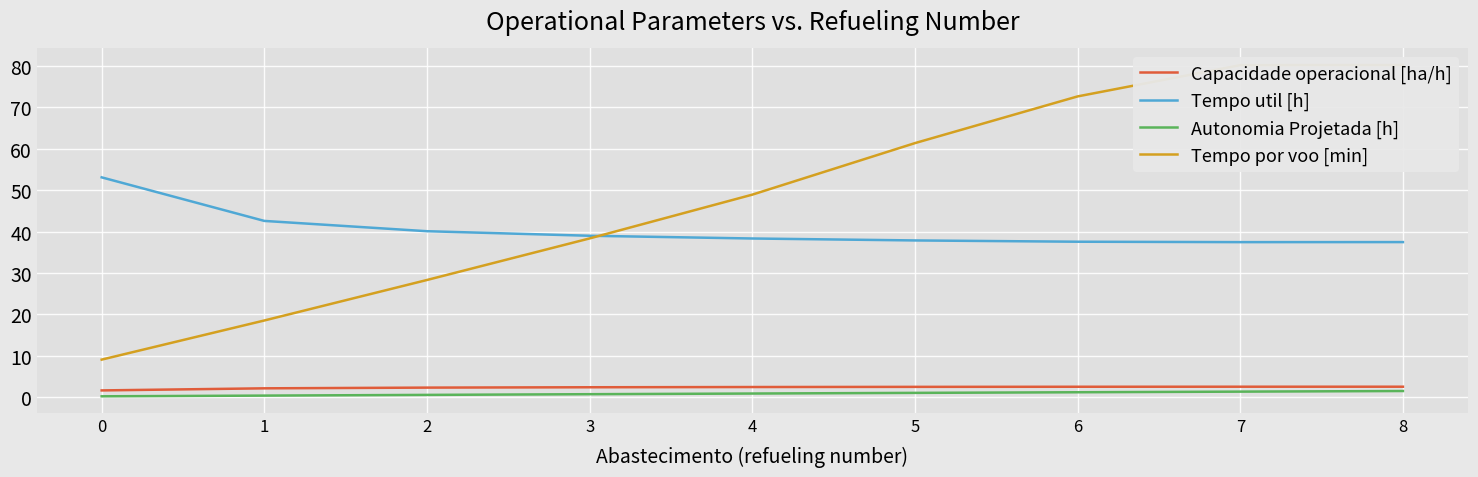

At 8, list the series in order from largest to smallest.

Tempo por voo [min], Tempo util [h], Capacidade operacional [ha/h], Autonomia Projetada [h]